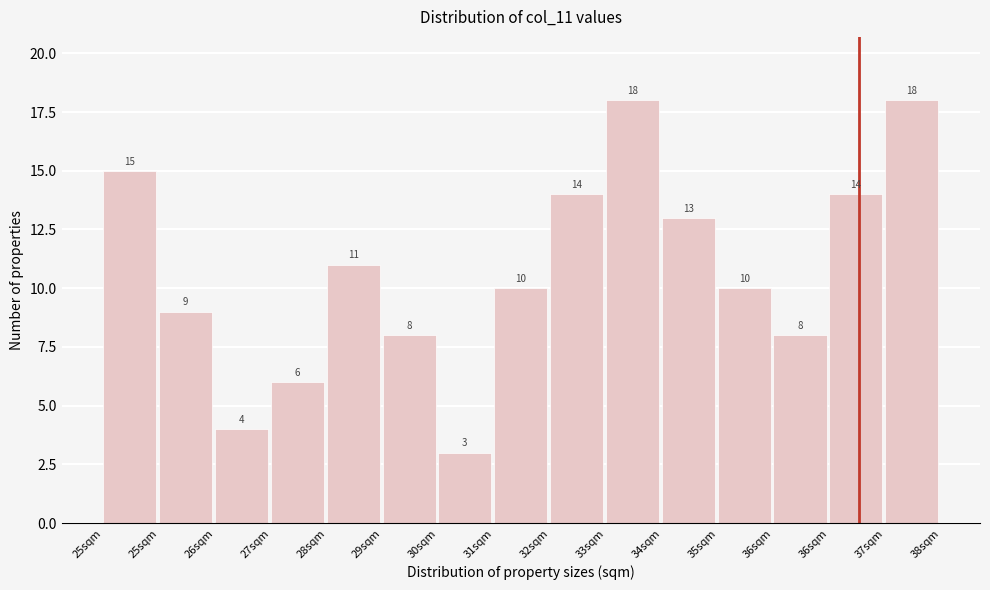

How many data points does each series have?

15